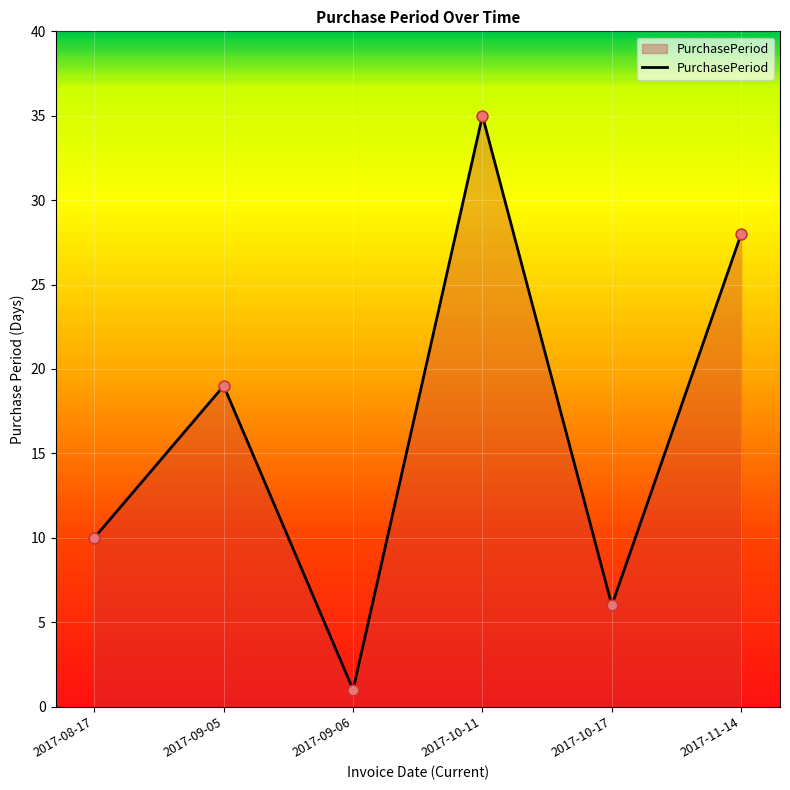

What is the ratio of the value at 2017-10-11 to the value at 2017-09-05?

1.8